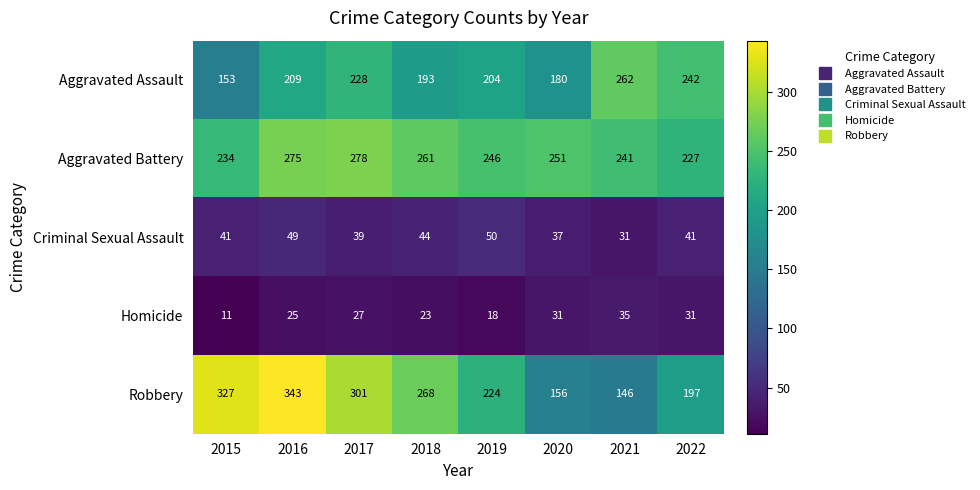

Rank the series by their maximum value, from highest to lowest.

Robbery, Aggravated Battery, Aggravated Assault, Criminal Sexual Assault, Homicide